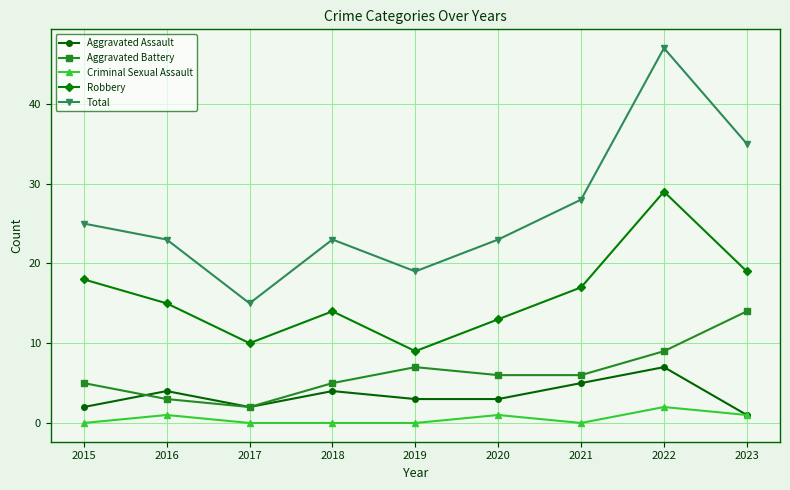

What is the difference between the Aggravated Battery values at 2019 and 2022?

2